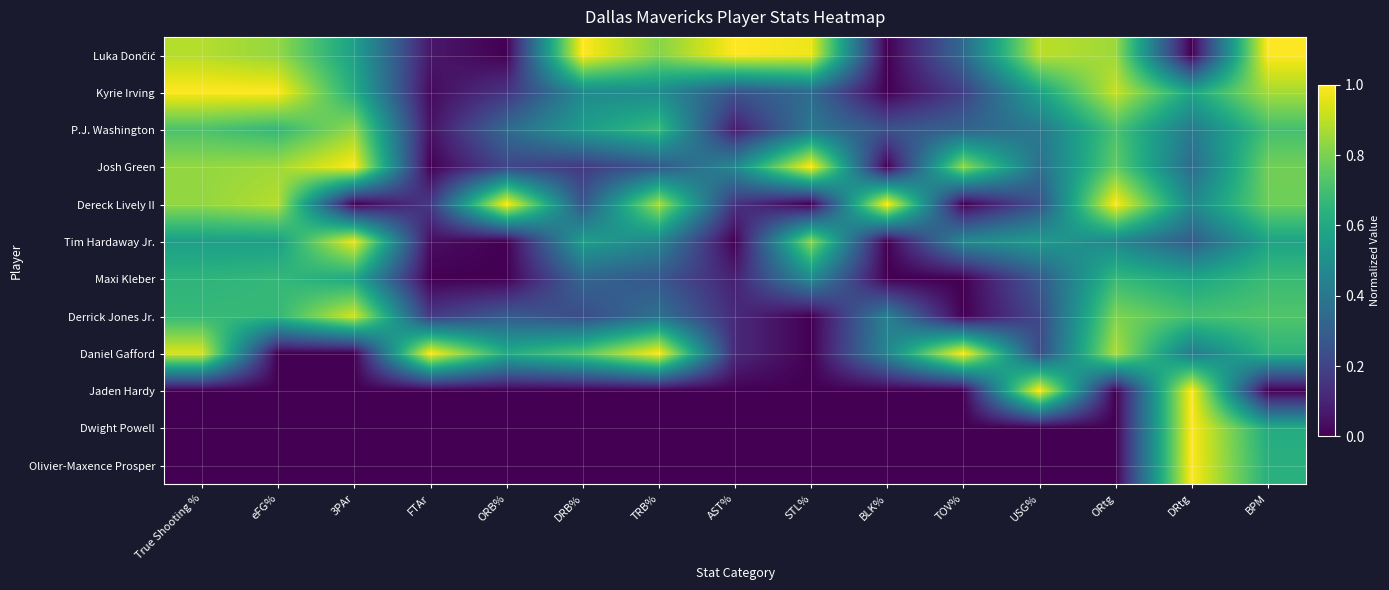

Which label corresponds to the smallest value in the chart?

ORB%